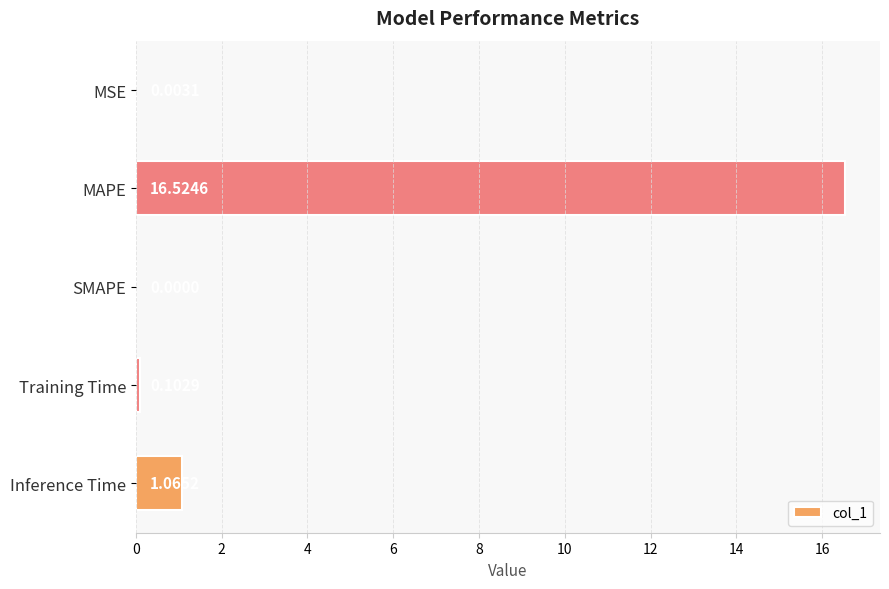

Which label corresponds to the largest value in the chart?

MAPE